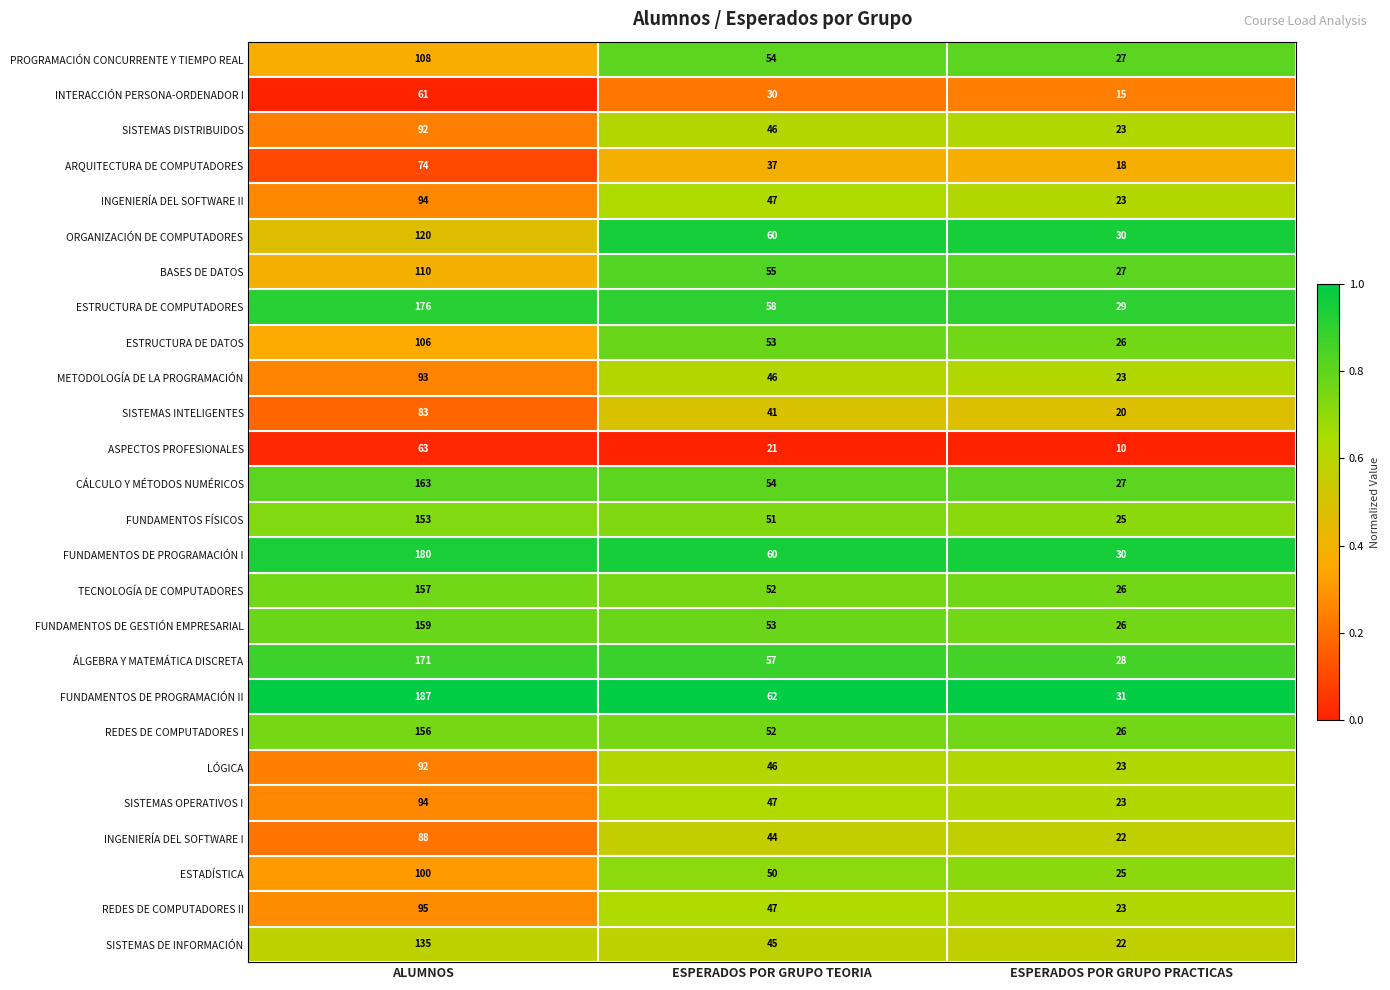

What value does the ASPECTOS PROFESIONALES series have at ALUMNOS, to the nearest 5?

65